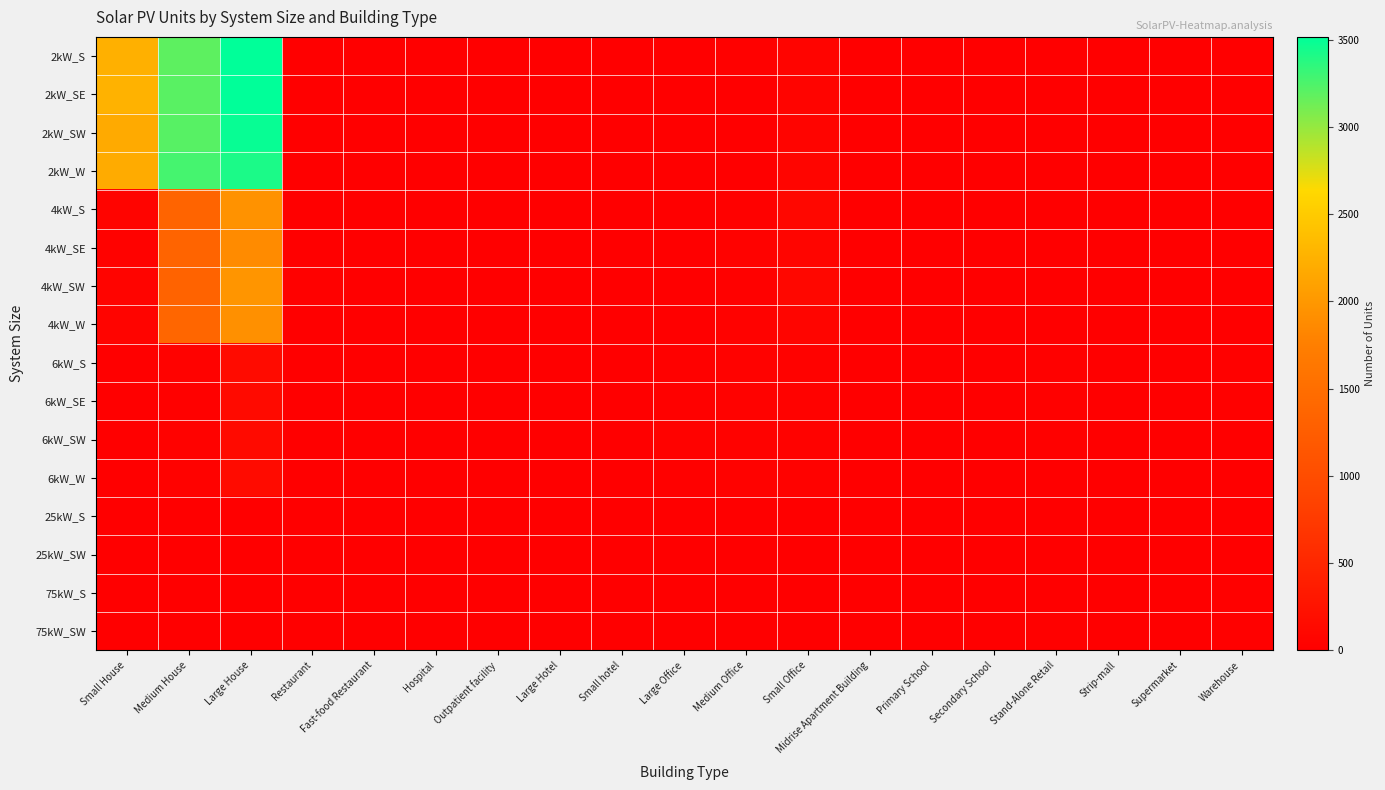

Between Warehouse and Supermarket, which is larger?

Warehouse